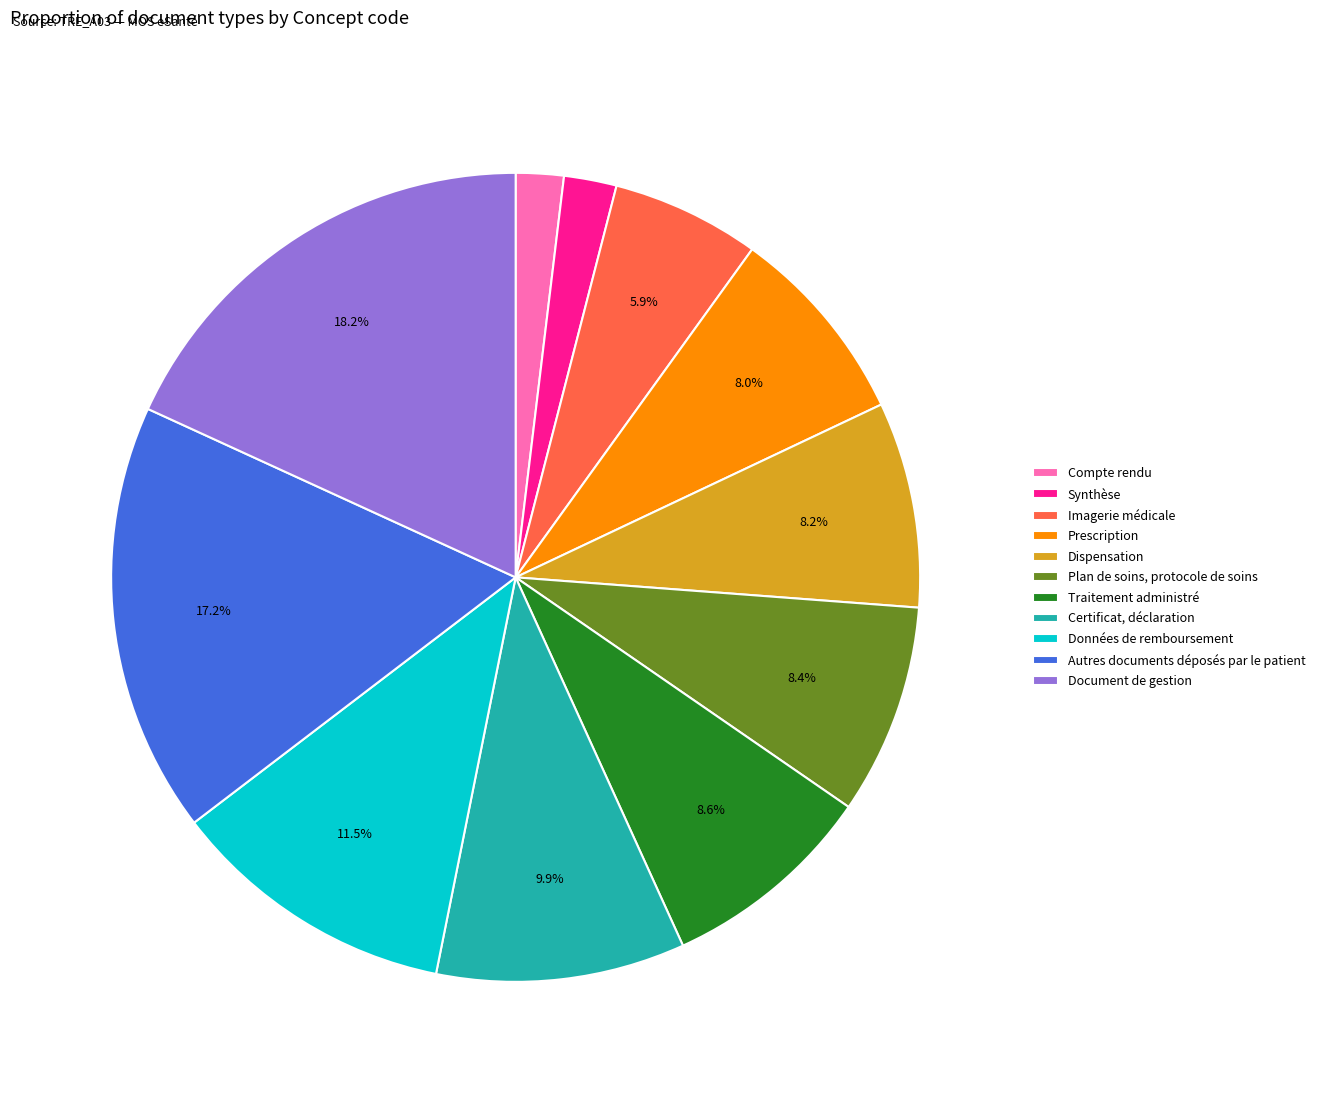

Rank the categories by value from lowest to highest.

Compte rendu, Synthèse, Imagerie médicale, Prescription, Dispensation, Plan de soins, protocole de soins, Traitement administré, Certificat, déclaration, Données de remboursement, Autres documents déposés par le patient, Document de gestion